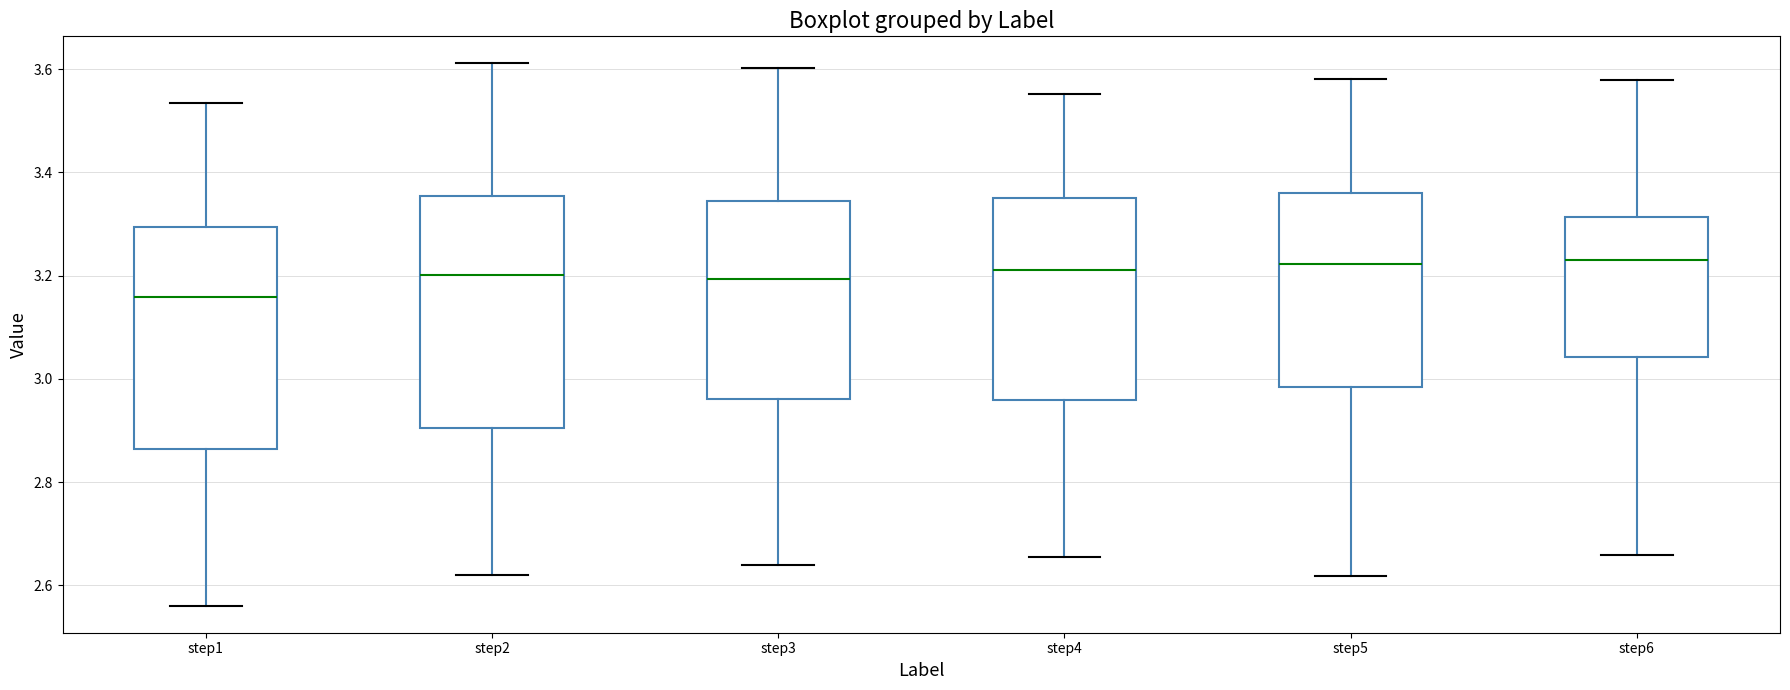

Reading left to right, read every box against the y-axis: the position of its median line, the range the box covers, and the ends of its whiskers. The values are not printed on the chart, so give them approximately, as read against the axis.

step1: median 3.16, box 2.86 to 3.30, whiskers 2.56 to 3.54
step2: median 3.20, box 2.90 to 3.36, whiskers 2.62 to 3.62
step3: median 3.20, box 2.96 to 3.34, whiskers 2.64 to 3.60
step4: median 3.22, box 2.96 to 3.34, whiskers 2.66 to 3.56
step5: median 3.22, box 2.98 to 3.36, whiskers 2.62 to 3.58
step6: median 3.24, box 3.04 to 3.32, whiskers 2.66 to 3.58